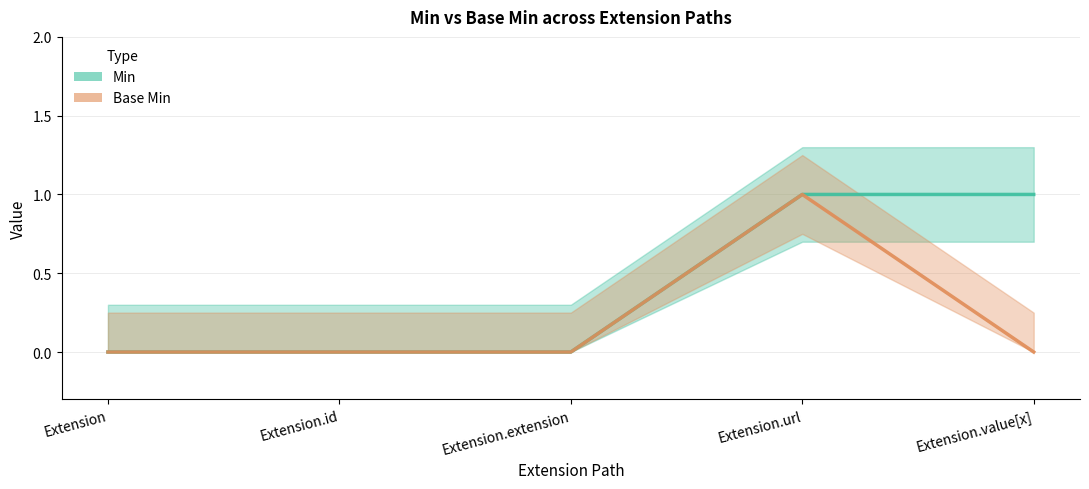

What is the greatest value displayed?

1